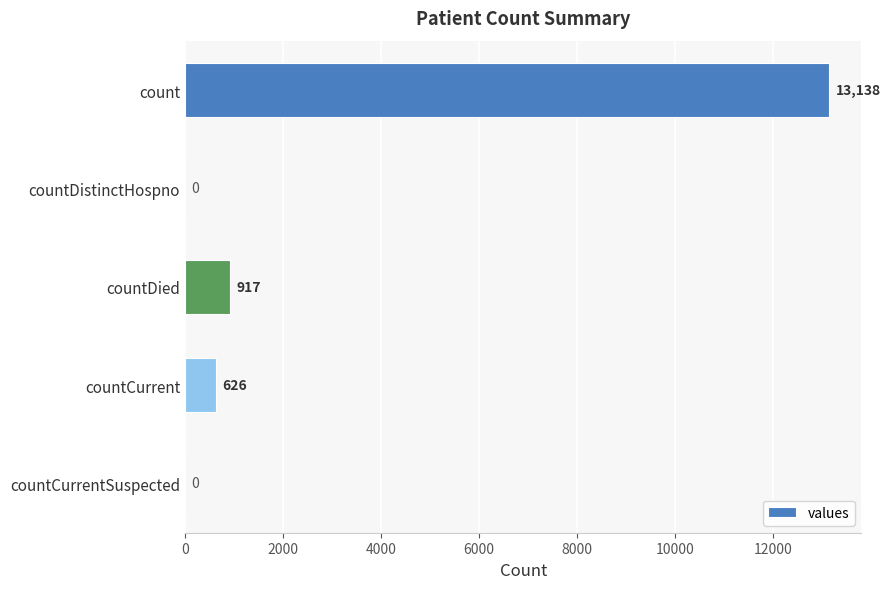

What is the sum of all values?

14681